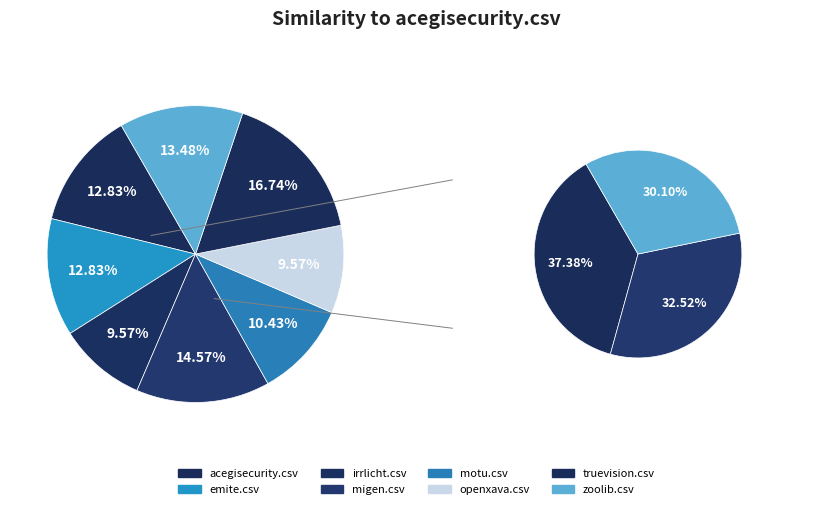

True or false: zoolib.csv accounts for 2% of the total.

False